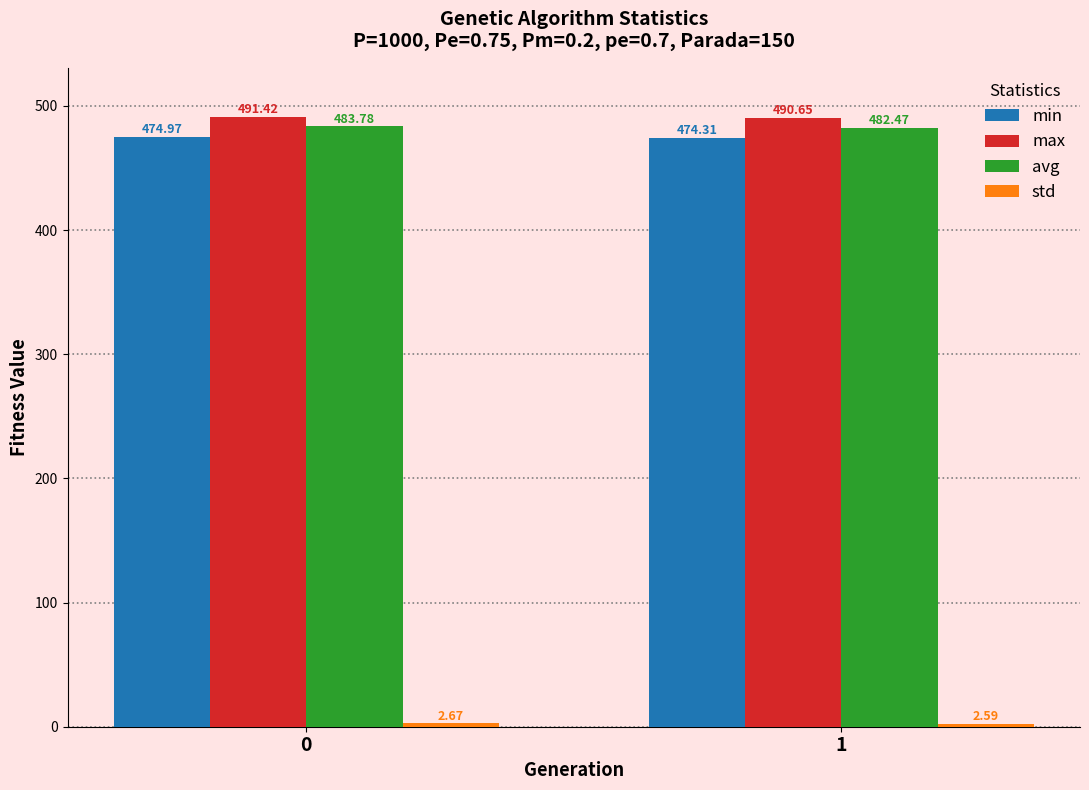

What is the difference between the highest and lowest values at 1?

488.1